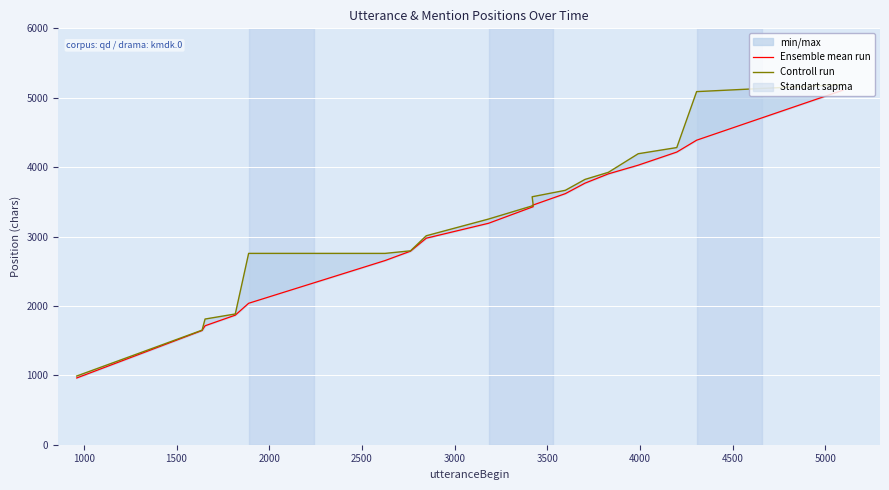

How many data points does each series have?

18